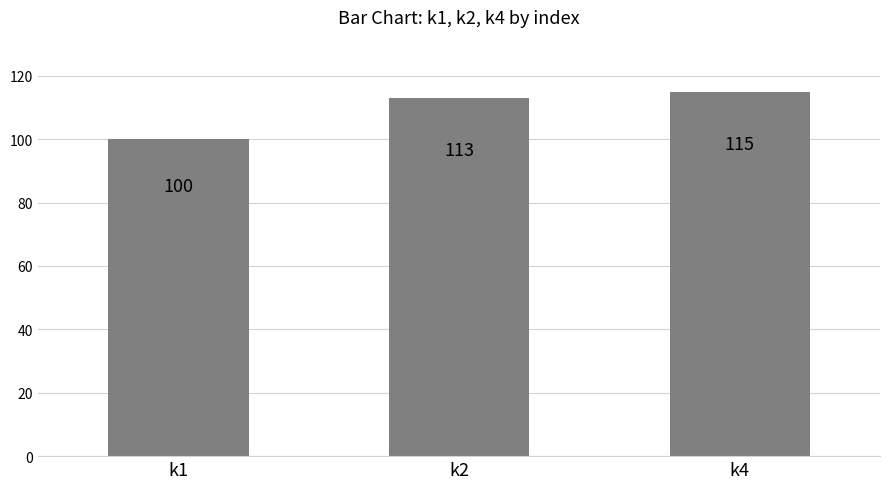

Between k4 and k1, which is larger?

k4